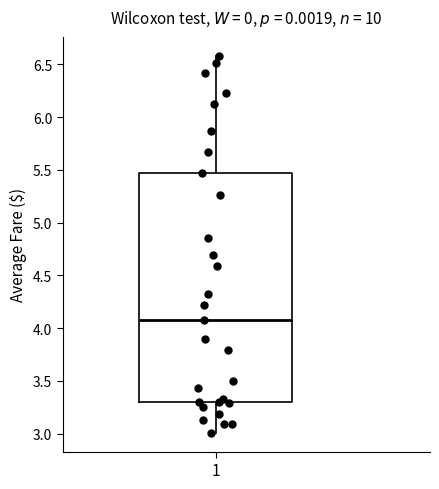

Read this box plot against the y-axis: the position of the median line, the range covered by the box, and the ends of both whiskers. The values are not printed on the chart, so give them approximately, as read against the axis.

median 4.10, box 3.30 to 5.45, whiskers 3.00 to 6.60